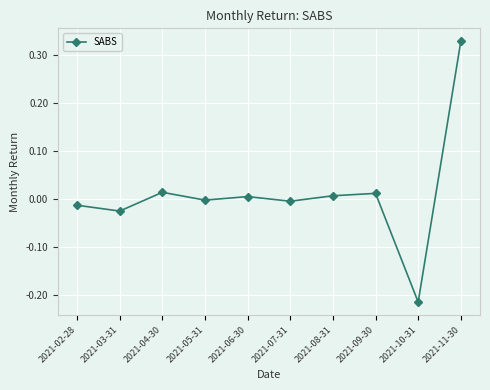

Count the number of data series in this chart.

1